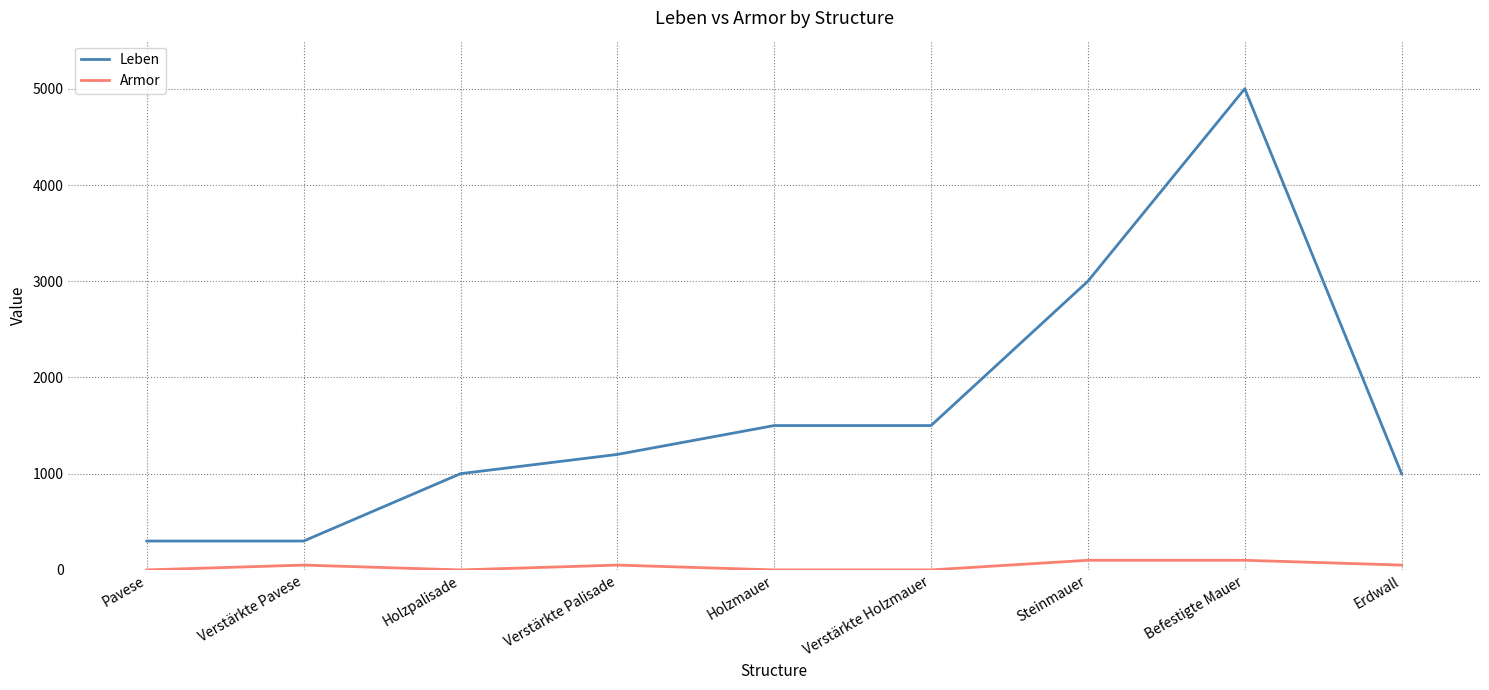

Reading left to right, extract all data points from this chart.

Leben: 300	300	1000	1200	1500	1500	3000	5000	1000
Armor: 0	50	0	50	0	0	100	100	50